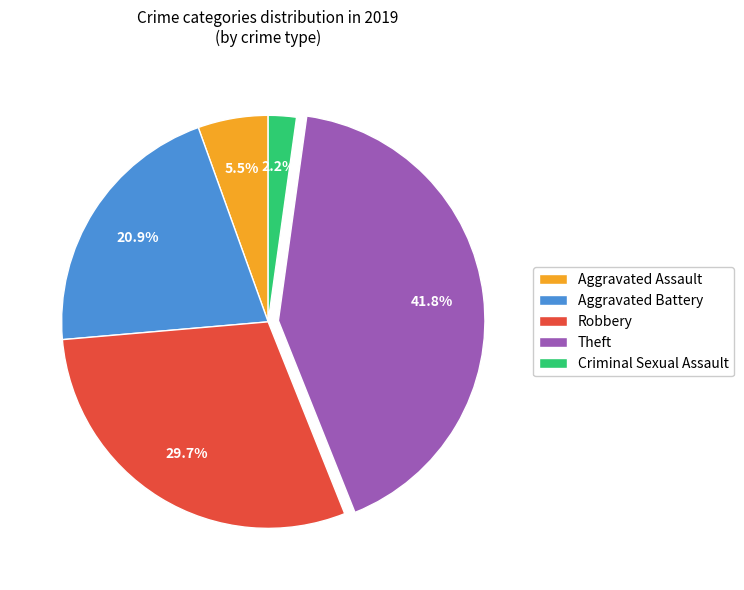

Combined, do Aggravated Assault and Robbery account for over 50%?

No